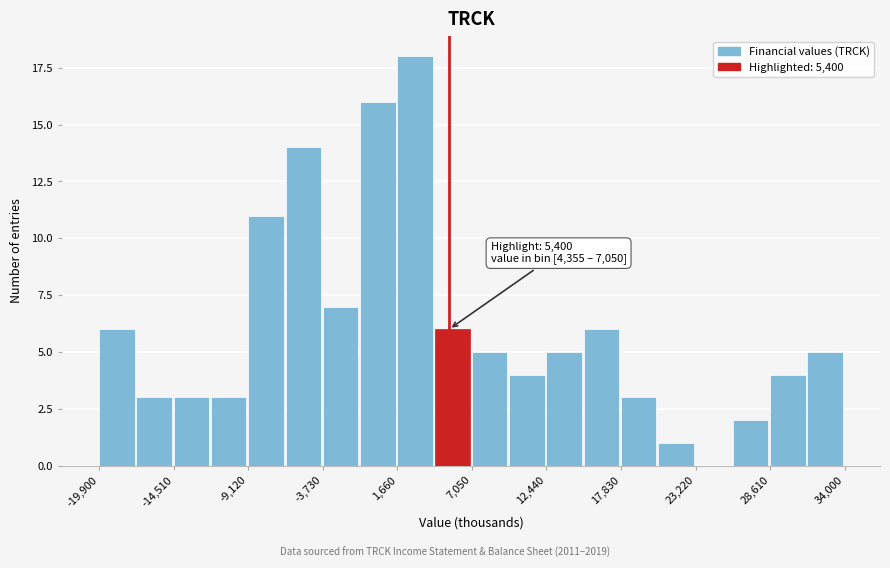

Read against the x-axis, roughly where is the centre of the tallest bar?

3000